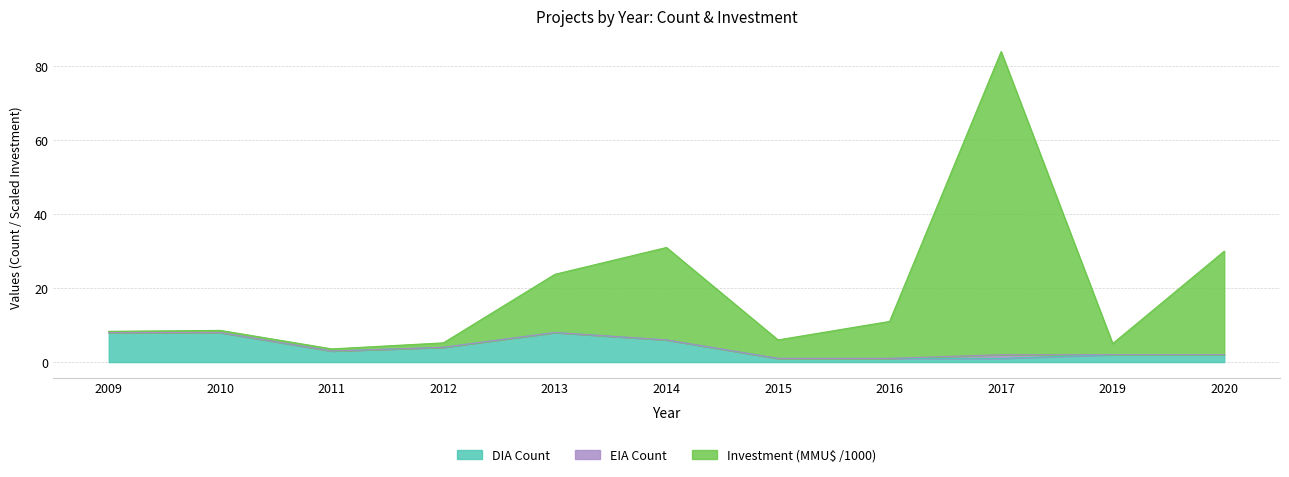

The DIA Count series shows 0.7 at 2015. True or false?

False